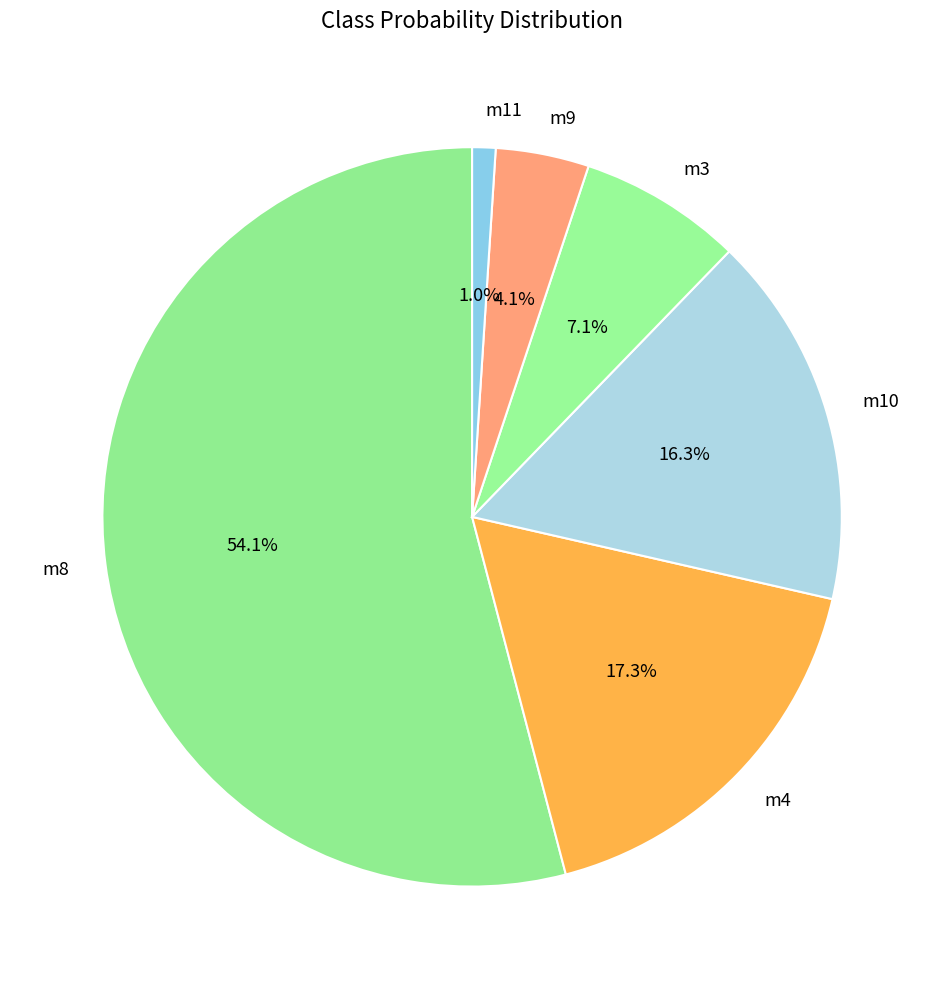

How many slices are in this pie chart?

6